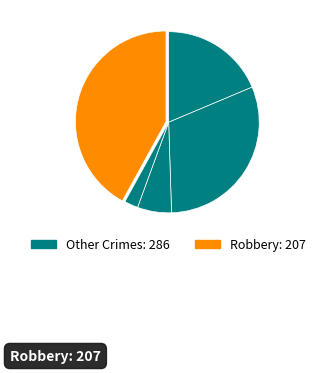

Count the number of slices in the pie.

5